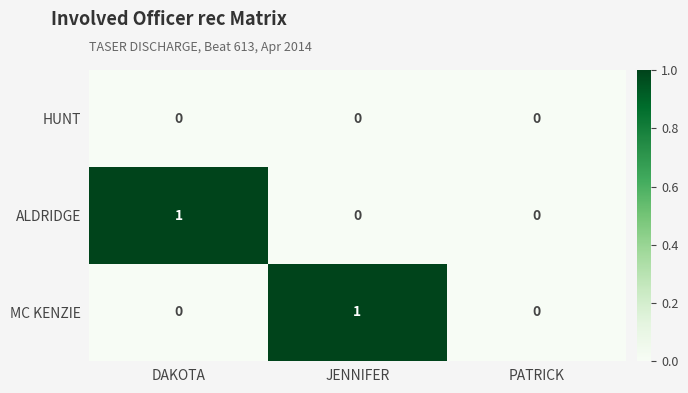

Count the ALDRIDGE values in the range 0 to 1.

3